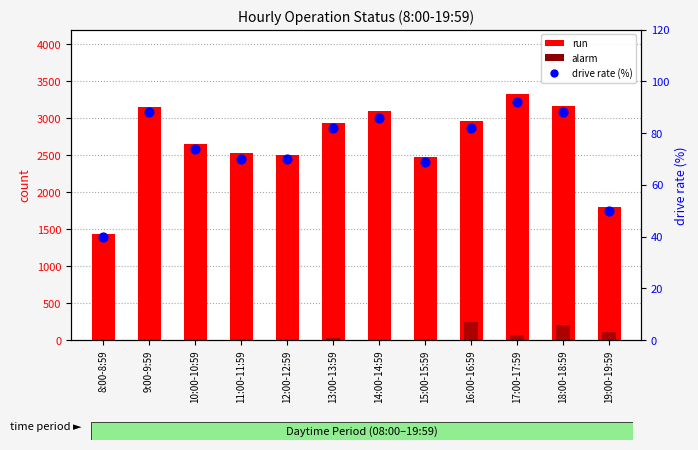

Which series contains the highest Y value?

run (count)